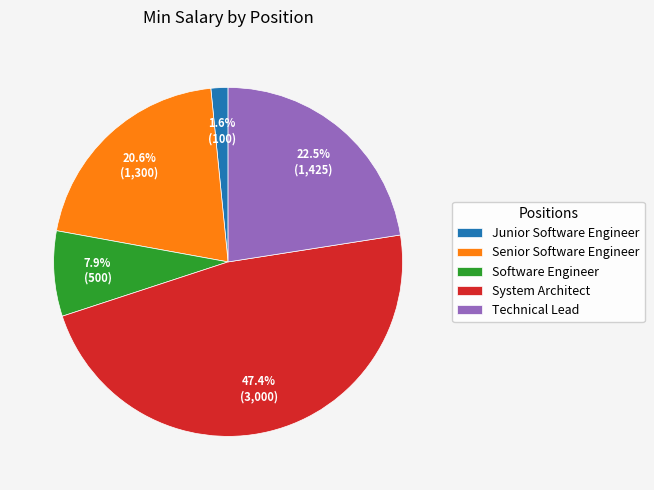

To the nearest percent, what is the difference between the largest and smallest slice percentages?

46%